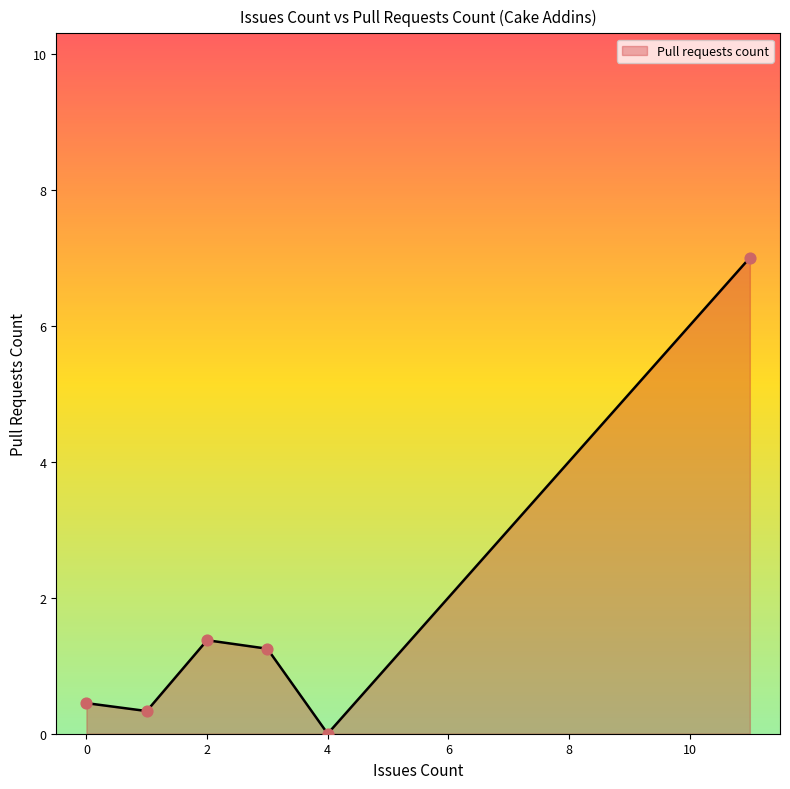

What is the greatest value displayed?

7.0